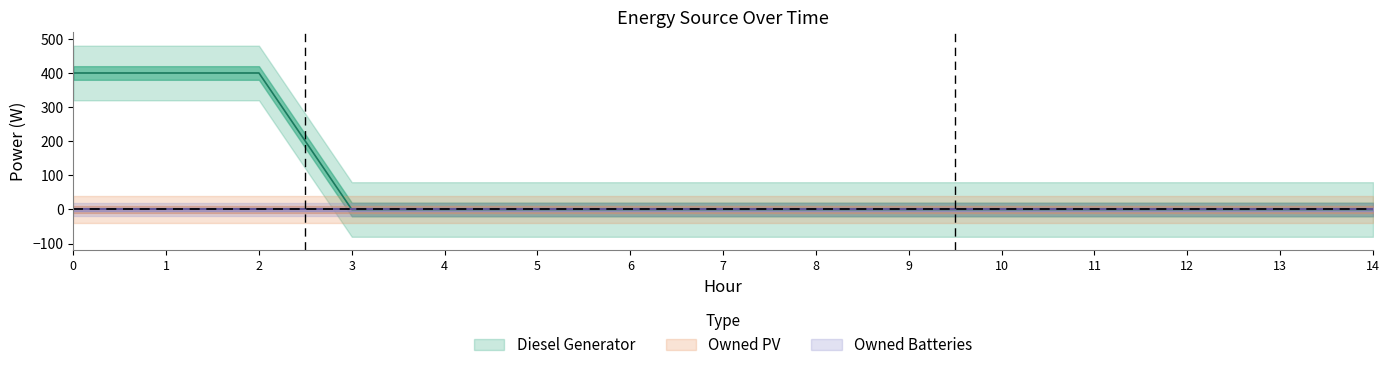

True or false: Diesel Generator has a value of -141 at 12.

False